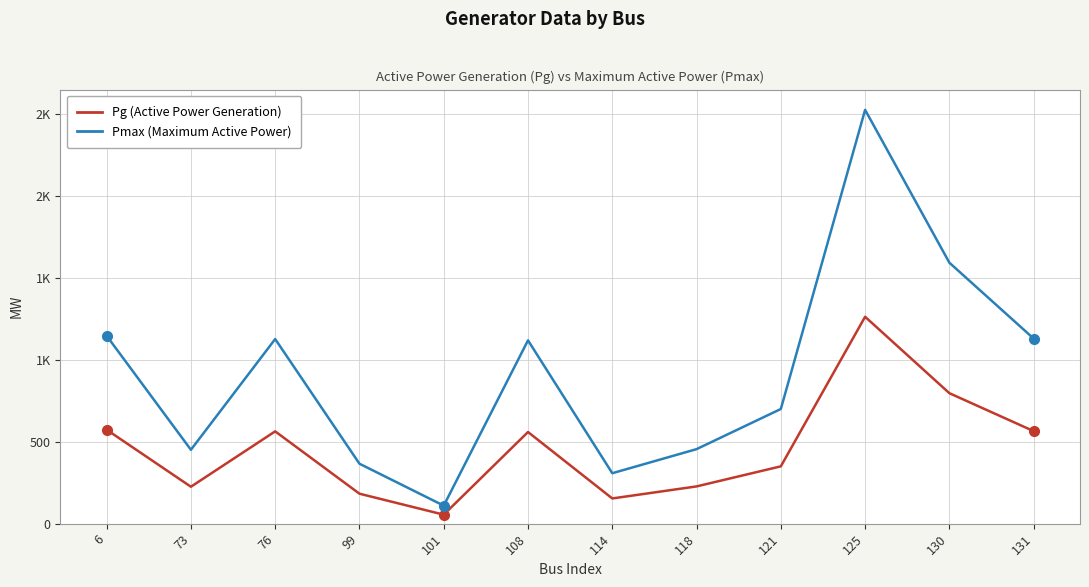

At which category is the sum across all series the highest?

125